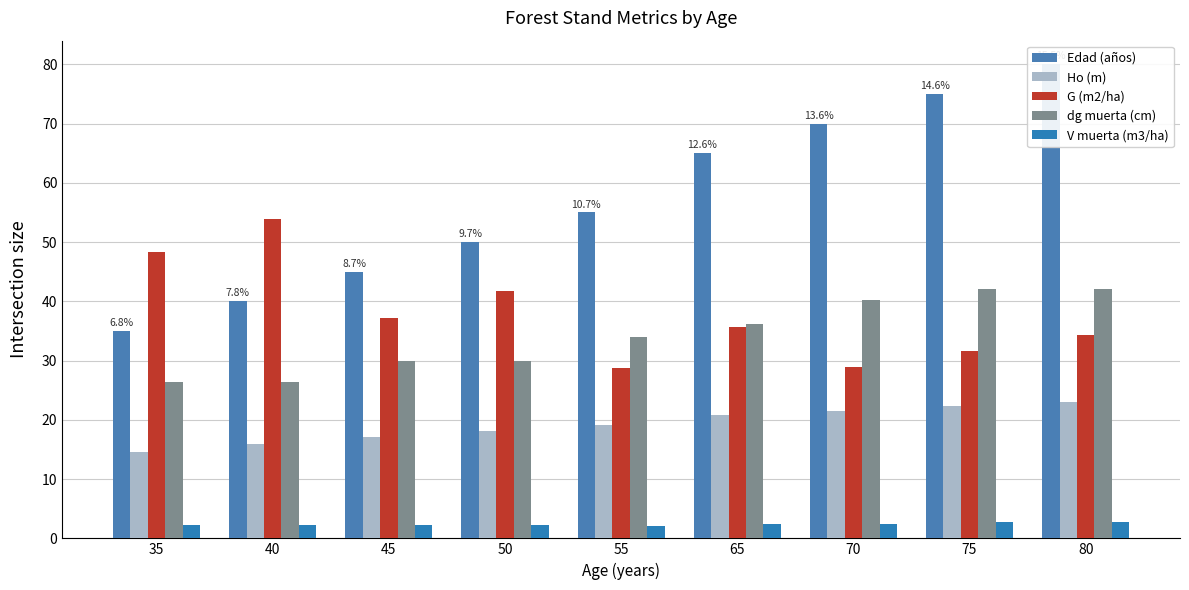

True or false: Edad (años) has a value of 43.7 at 70.

False